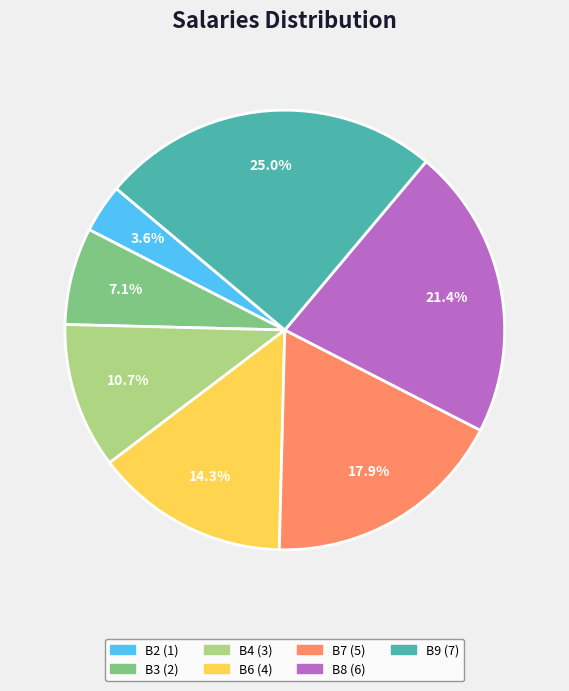

Does any single category account for the majority?

No